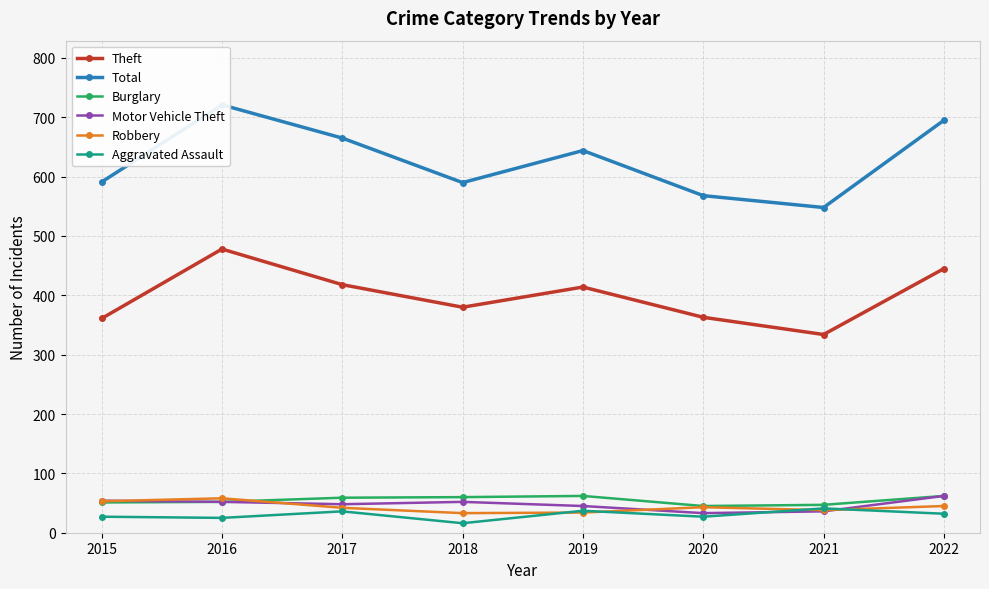

The Robbery series shows 53 at 2015. True or false?

True